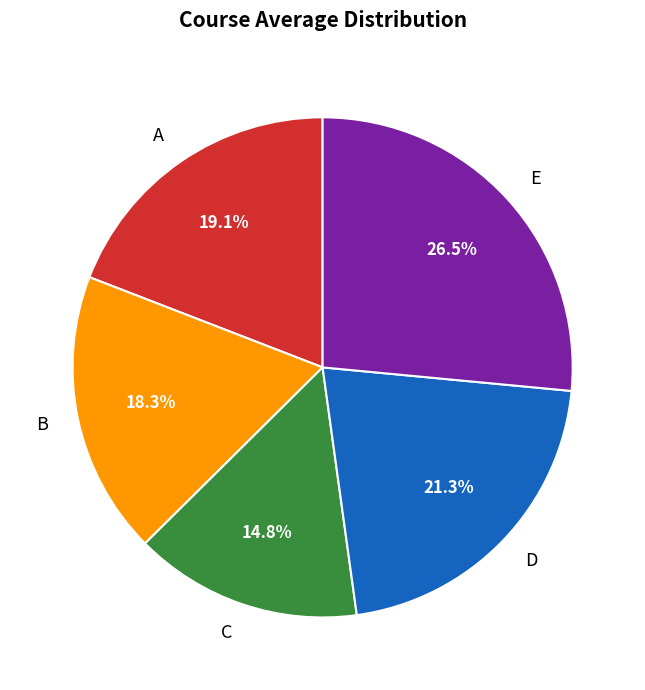

Does any single category account for the majority?

No